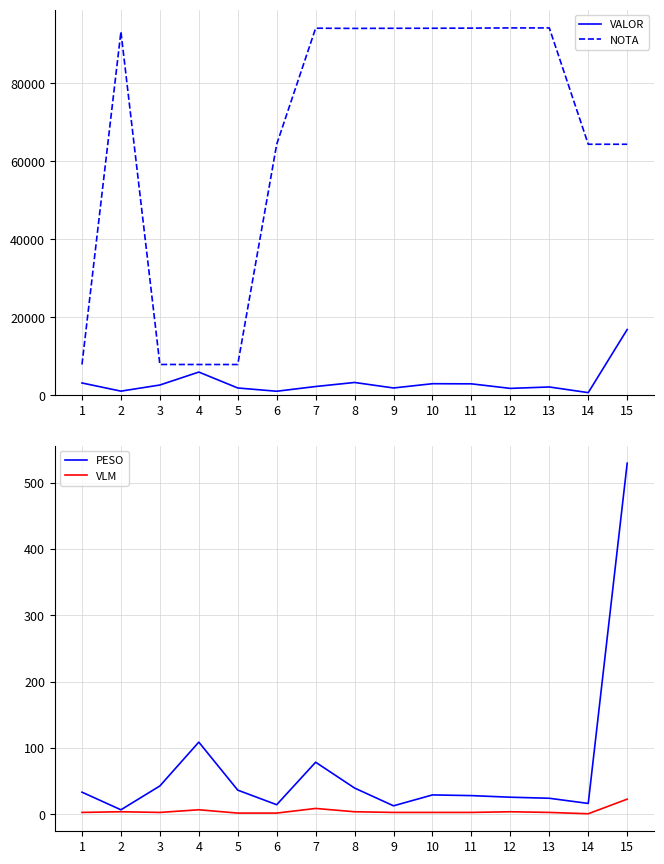

Rank the series by their maximum value, from highest to lowest.

NOTA, VALOR, PESO, VLM